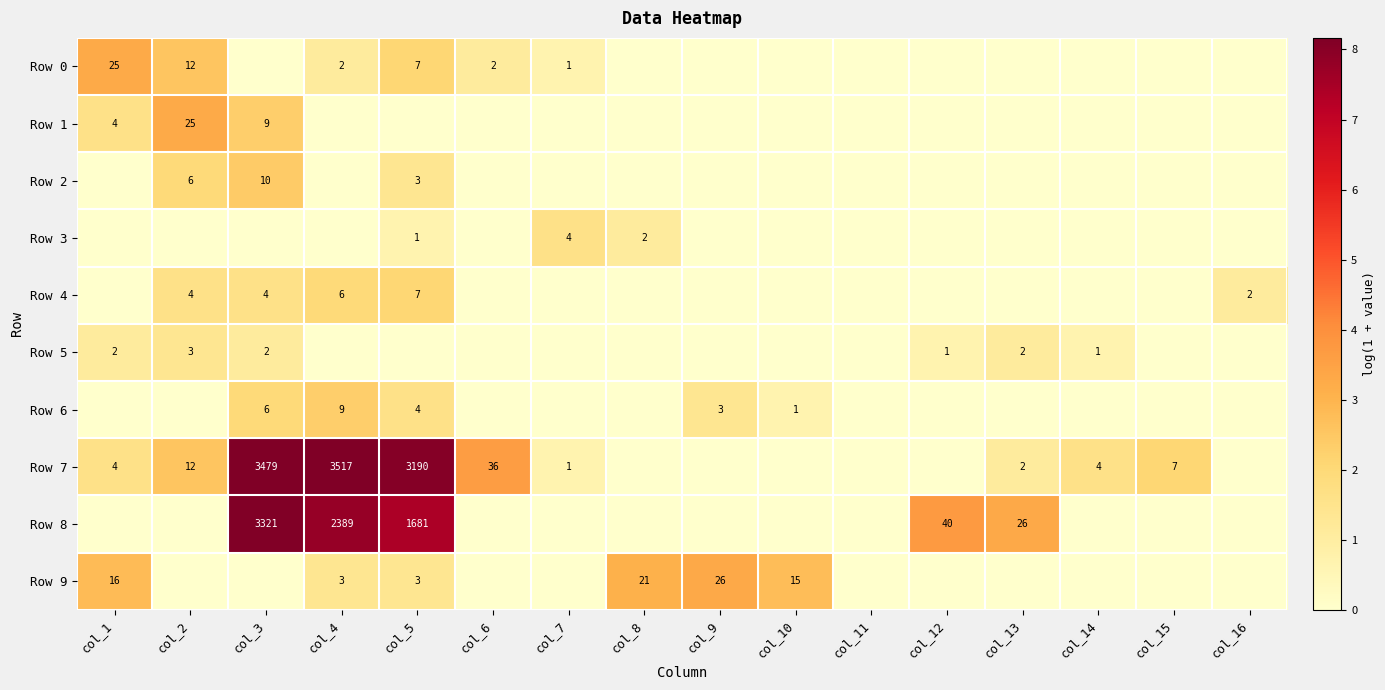

Between col_8 and col_16, which is larger?

col_8